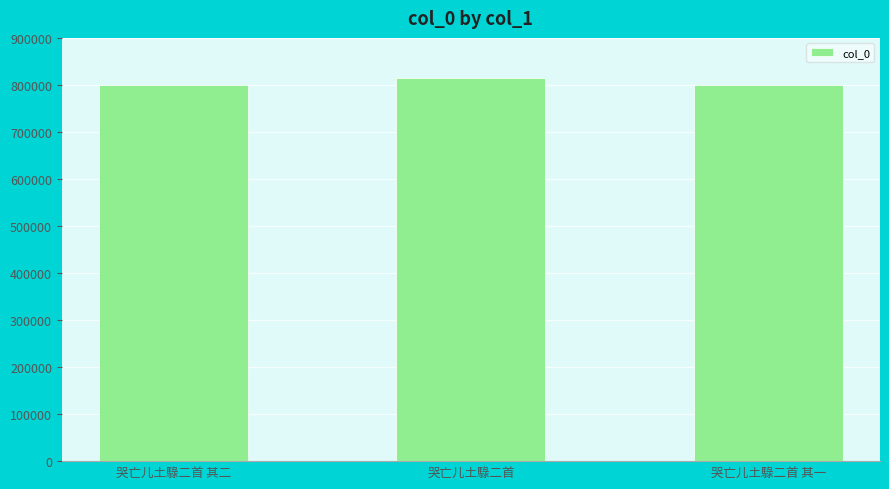

What position from the left is 哭亡儿土騄二首 其二?

1